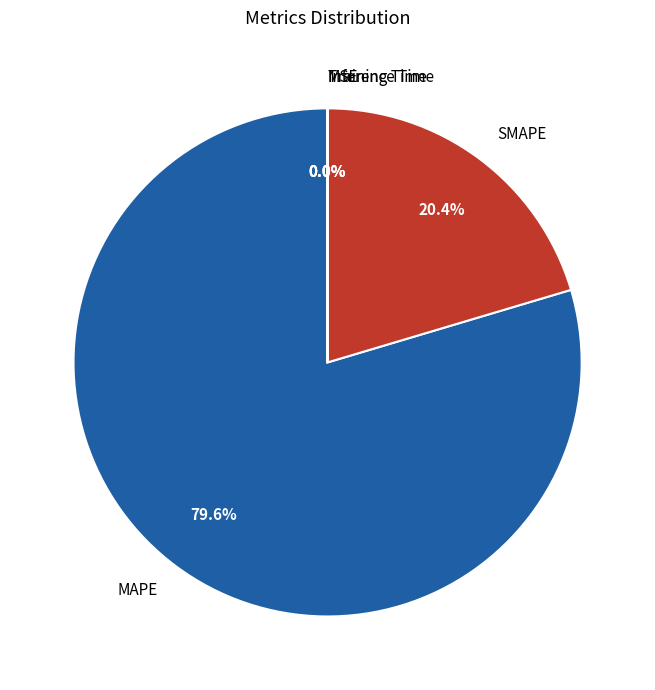

Is there a majority slice in this chart?

Yes